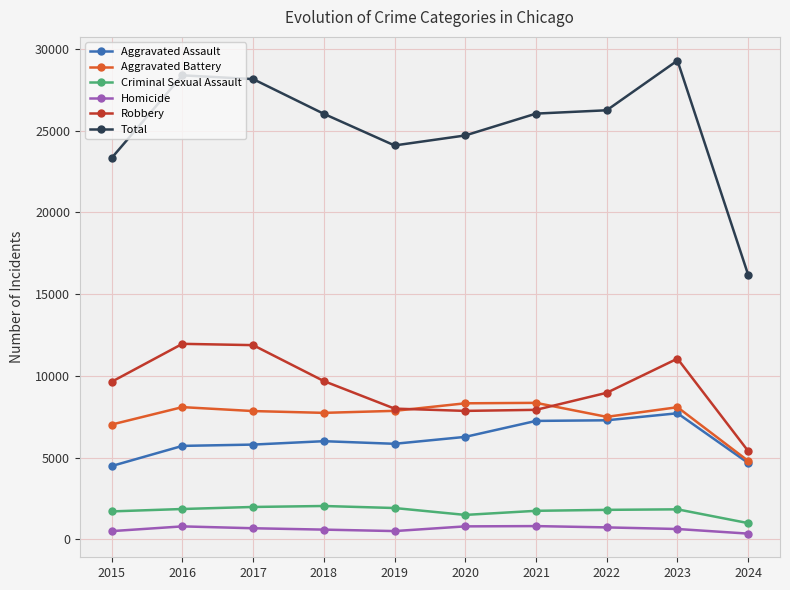

At which category does the chart reach its peak across all series?

2023